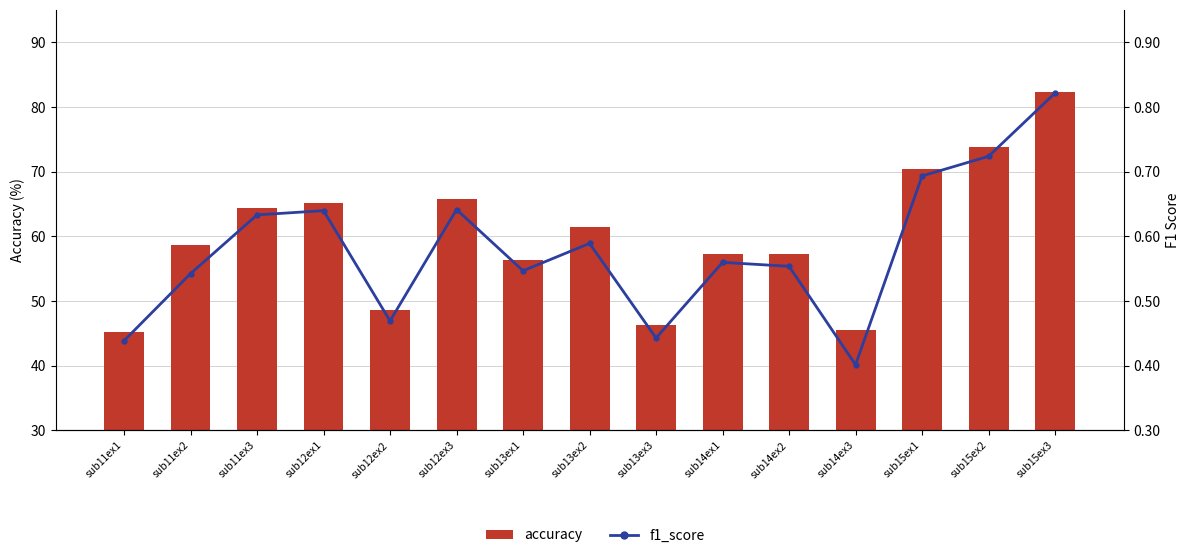

Rank the series at sub12ex3 from lowest to highest value.

f1_score, accuracy